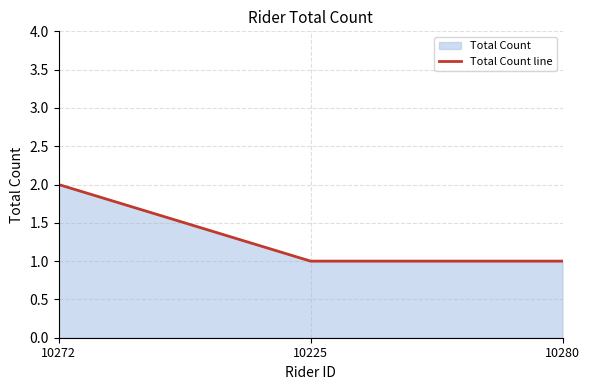

What is the label of the 1st point from the right?

10280